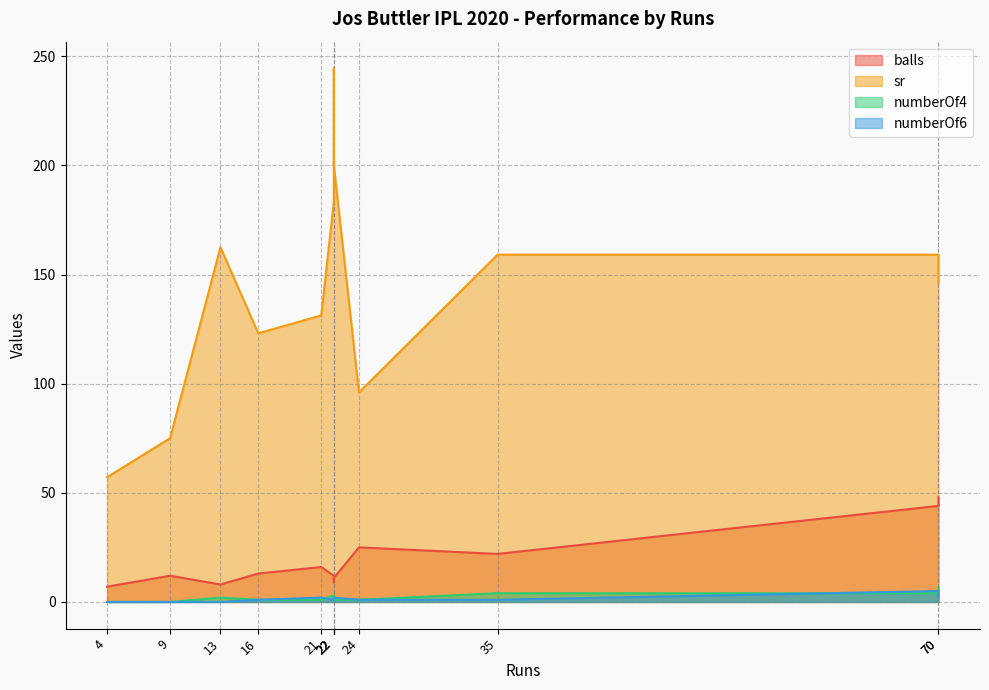

What is the average value of the sr series?

144.7